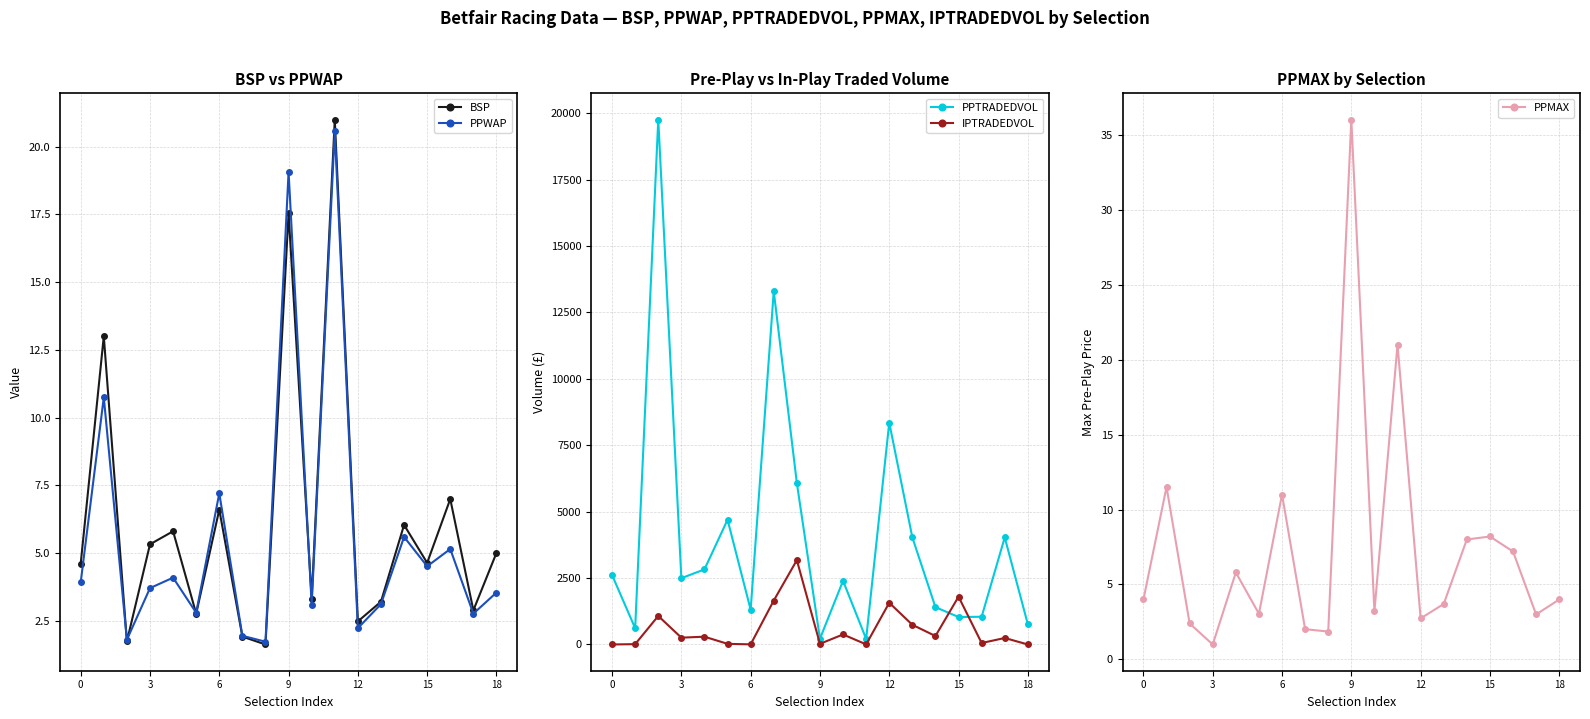

Is it true that BSP equals 7.1 at 3?

False